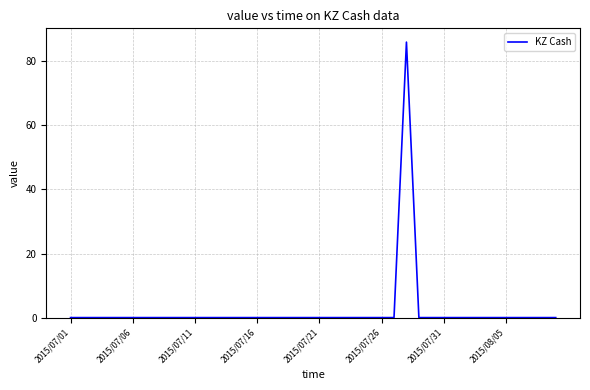

What is the maximum value shown in the chart?

86